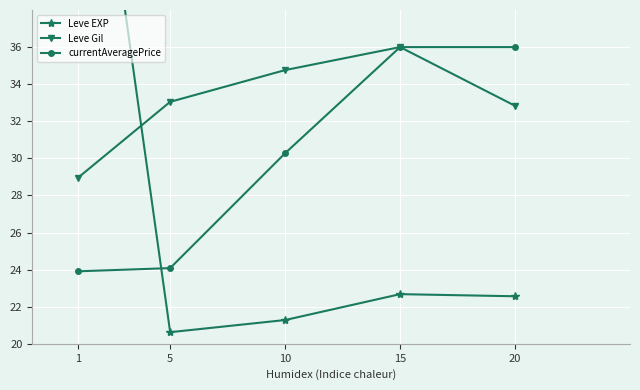

The Leve EXP series shows 6.0 at 15. True or false?

False